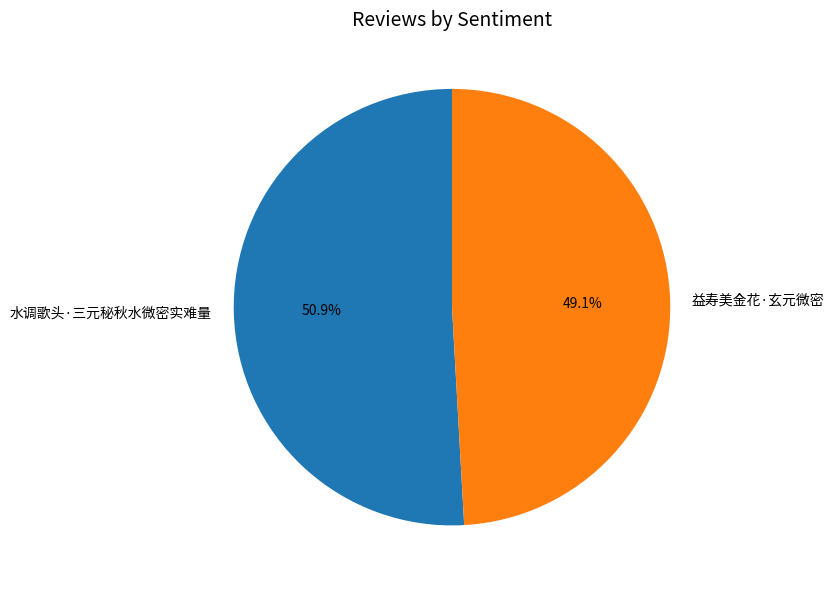

What is the smallest slice in the pie chart?

益寿美金花·玄元微密